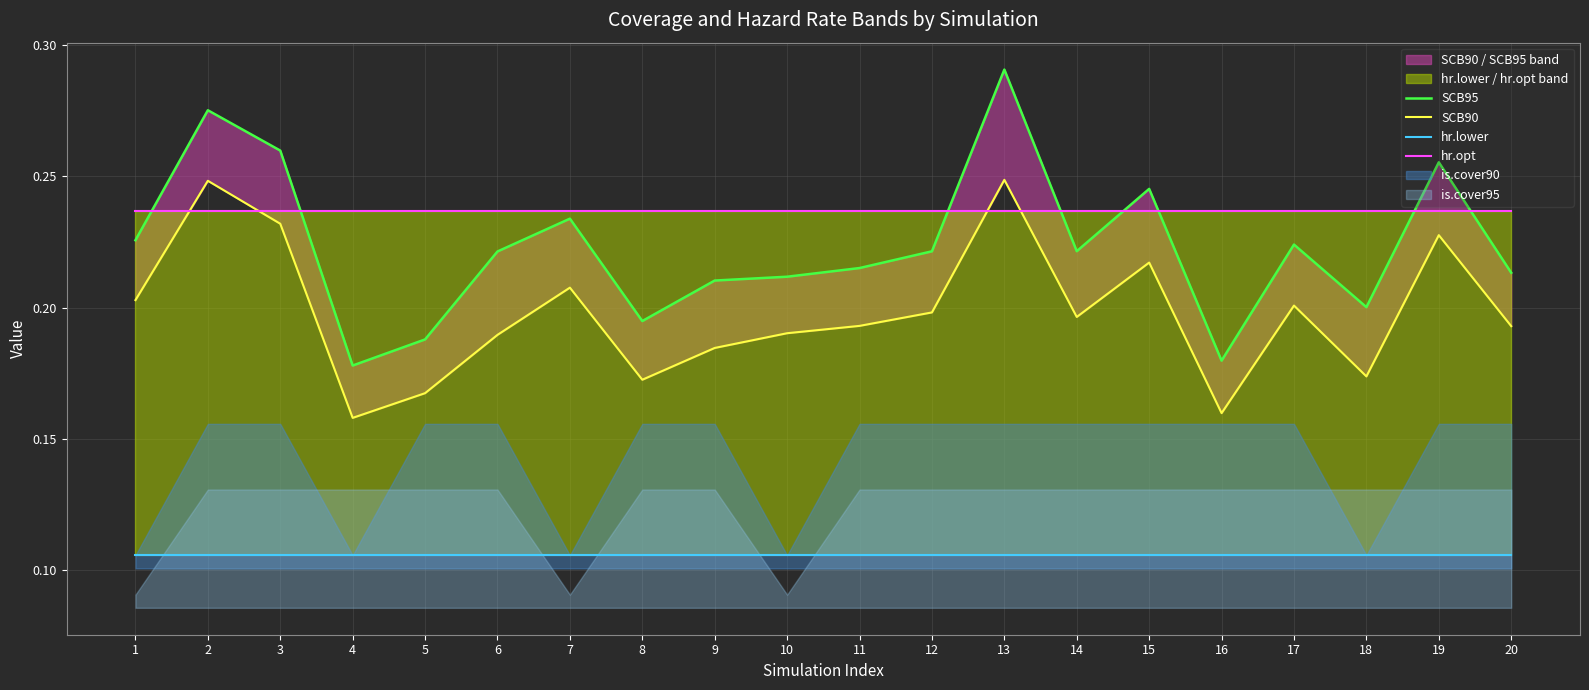

What is the value of the hr.opt point at the 17th from the left?

0.2